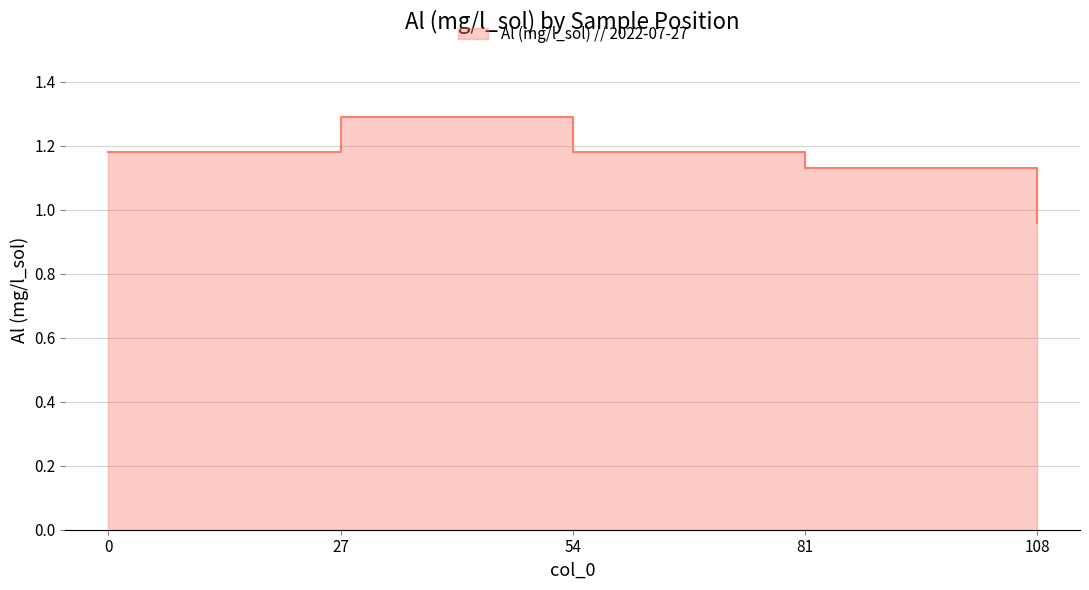

What is the change in value from 54 to 108?

-0.2